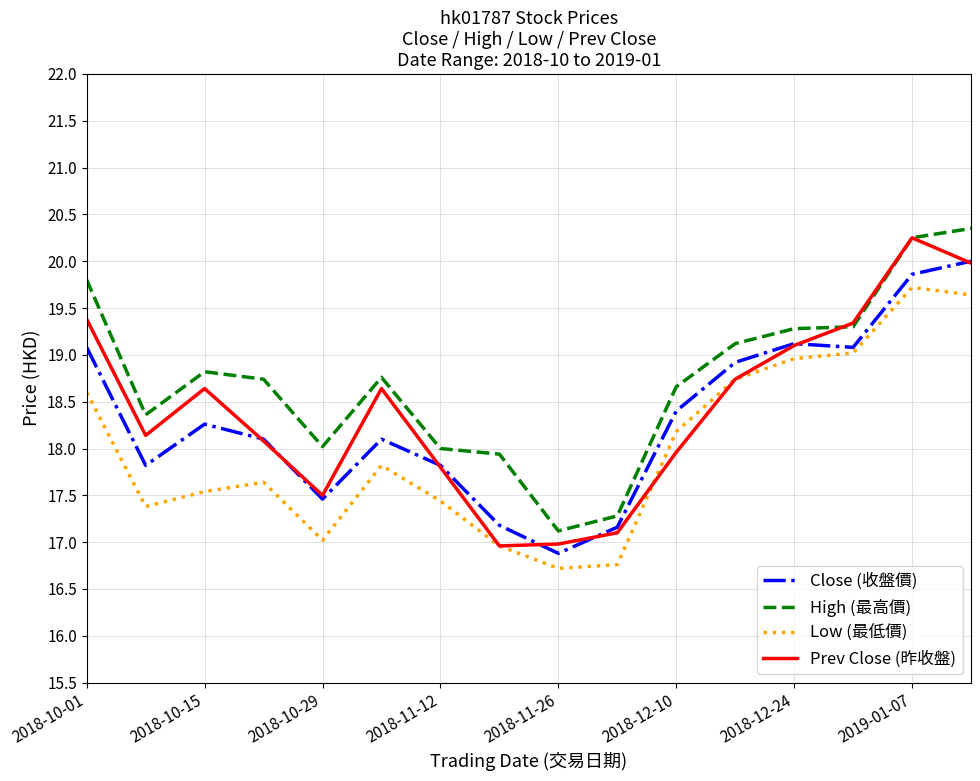

True or false: High (最高價) and Low (最低價) cross at least once.

False